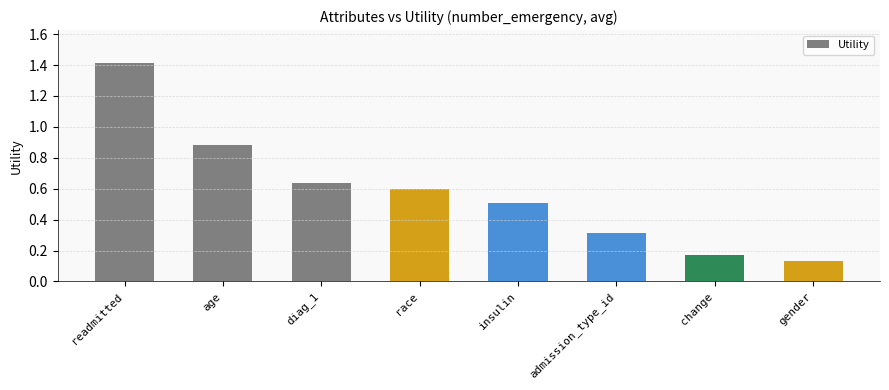

What is the label of the 3rd bar from the left?

diag_1